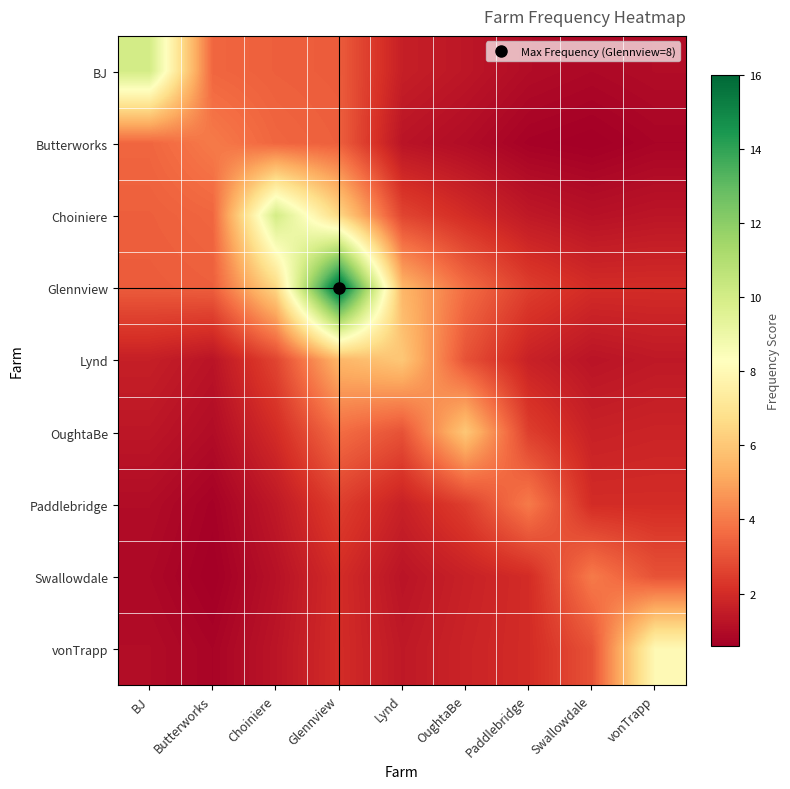

Rank the series at Glennview from lowest to highest value.

Swallowdale, vonTrapp, Paddlebridge, BJ, Butterworks, OughtaBe, Lynd, Choiniere, Glennview